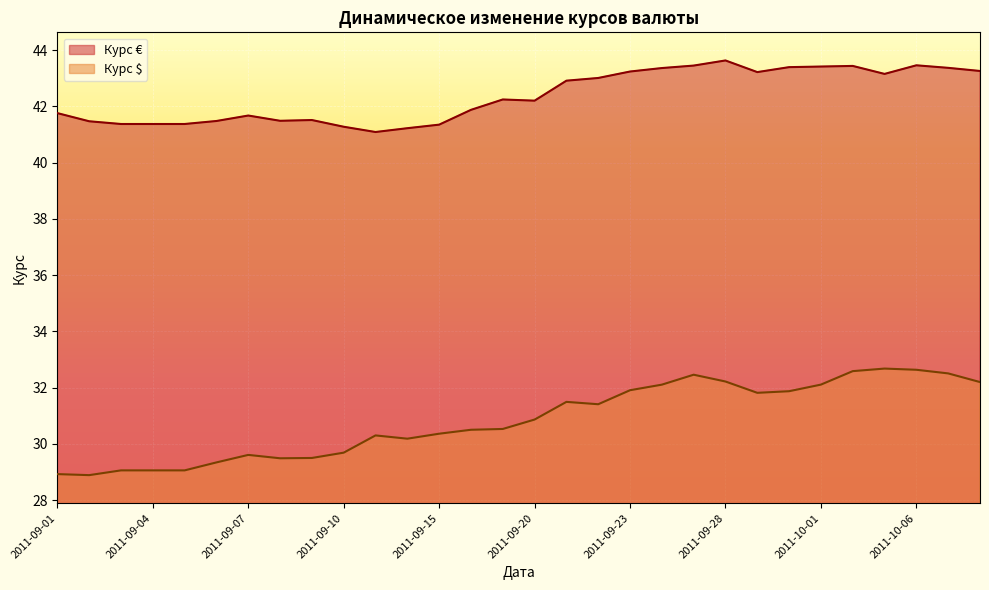

Where is the first local maximum for Курс $?

2011-09-07